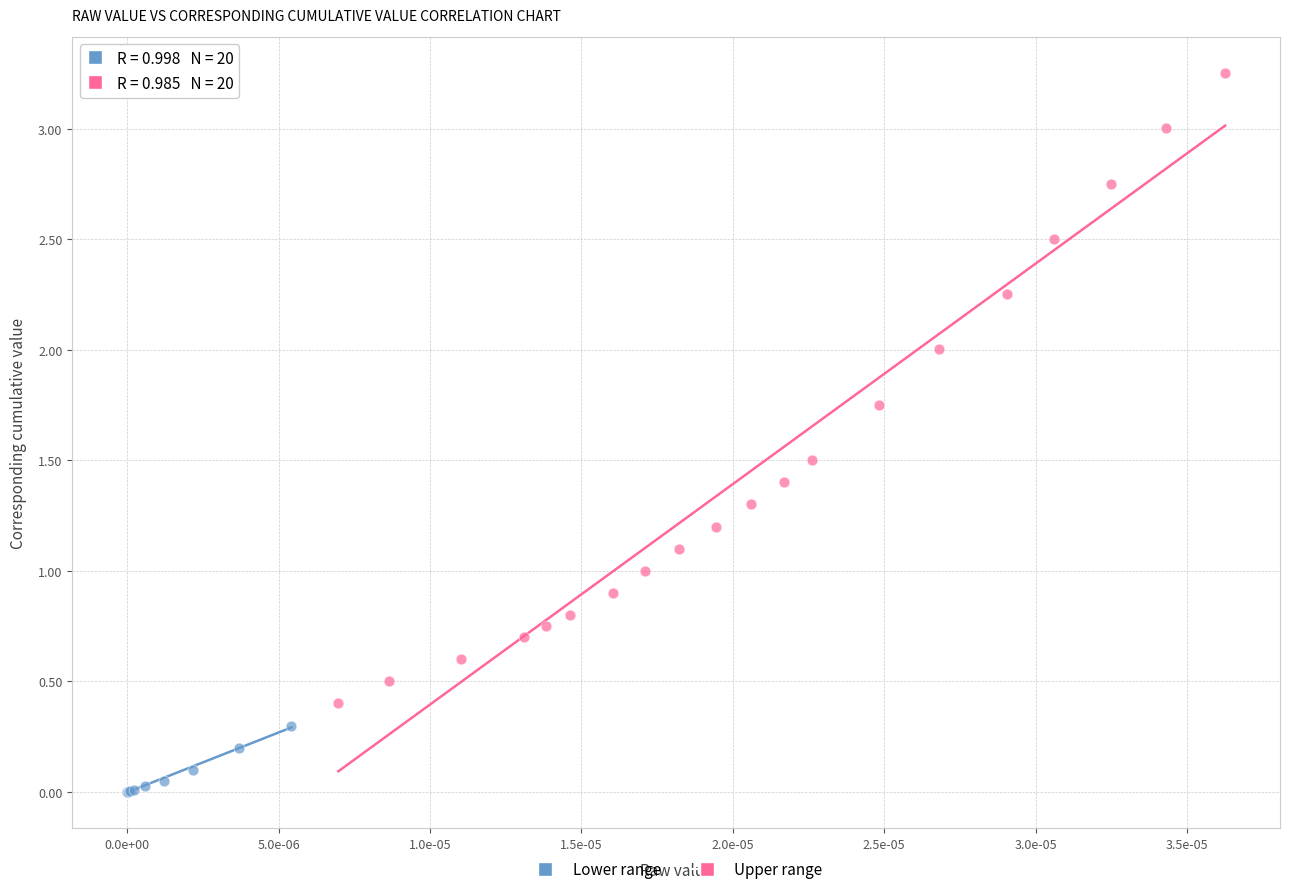

Which series contains the highest Y value?

Upper range